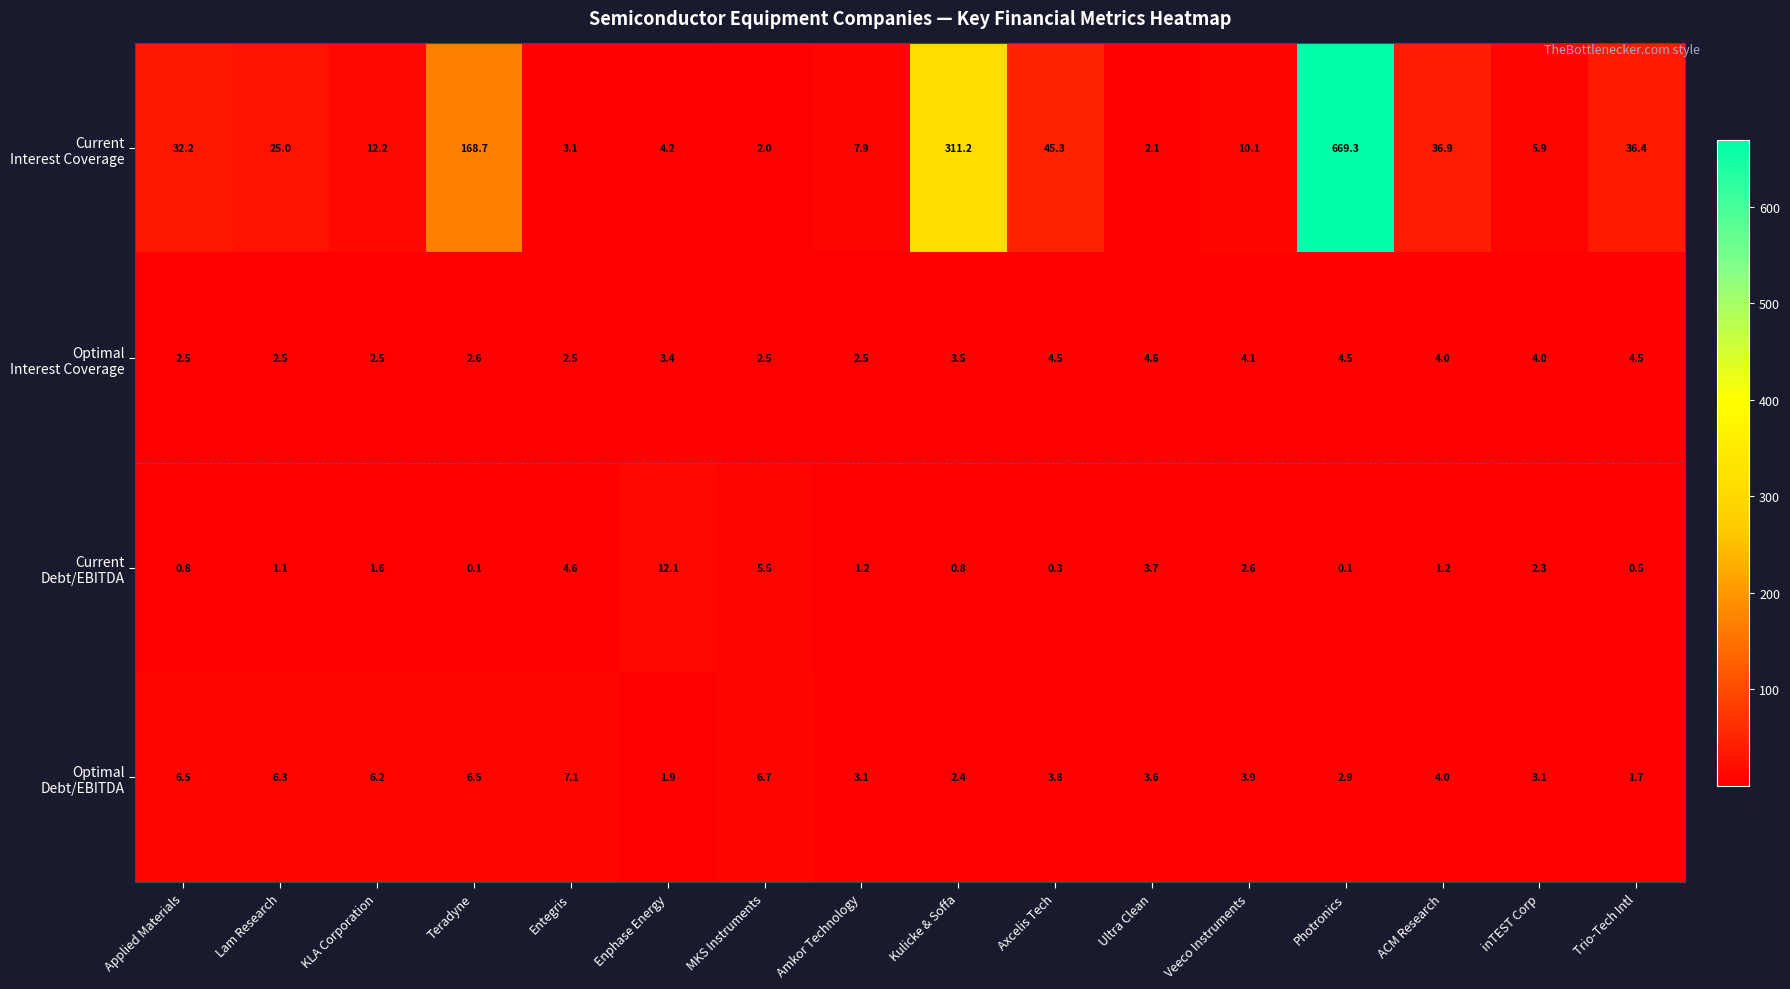

Which category has the highest value across all series?

Photronics